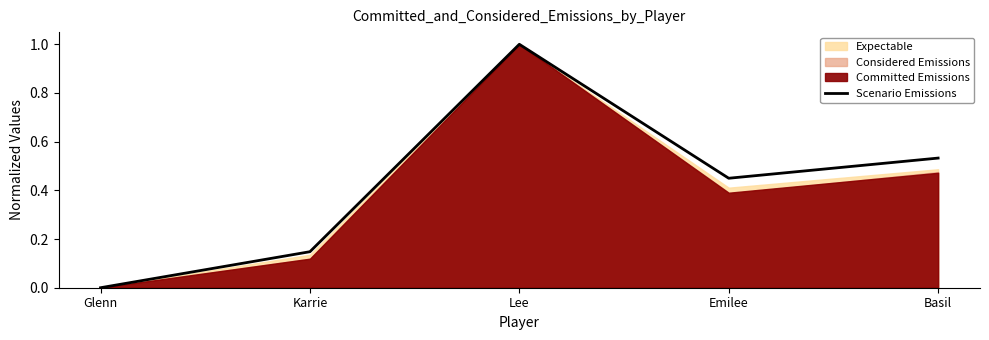

The chart shows a value of 0.2 at Emilee. True or false?

False